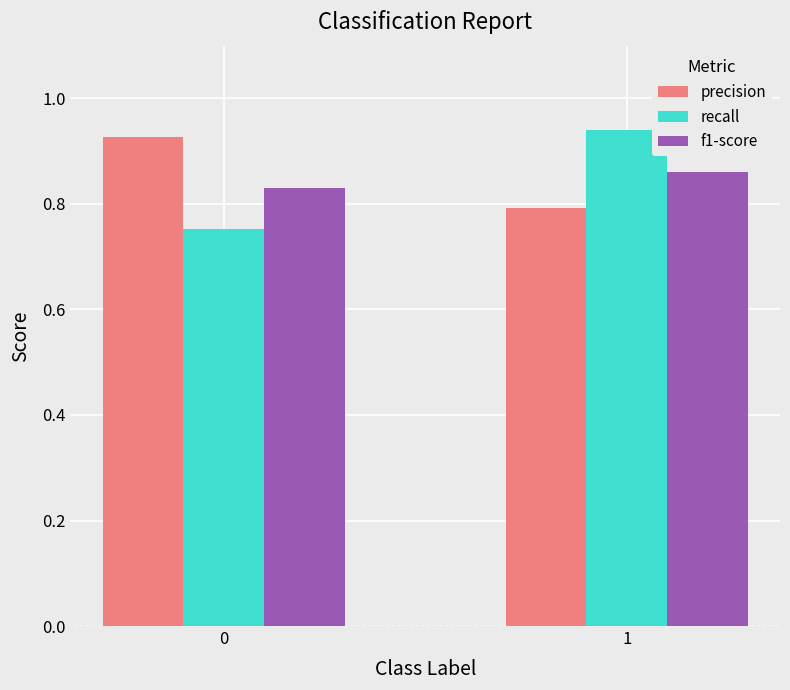

Which category has the highest value across all series?

1